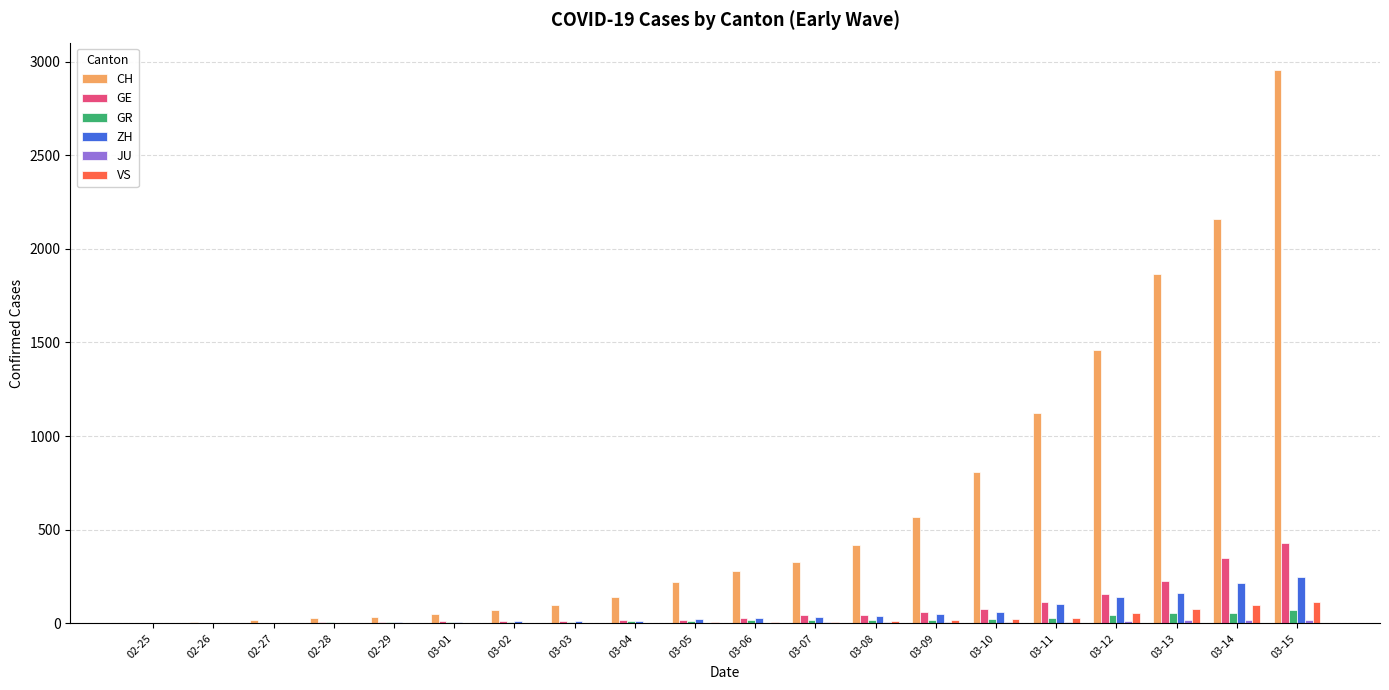

How many categories are shown in the chart?

20